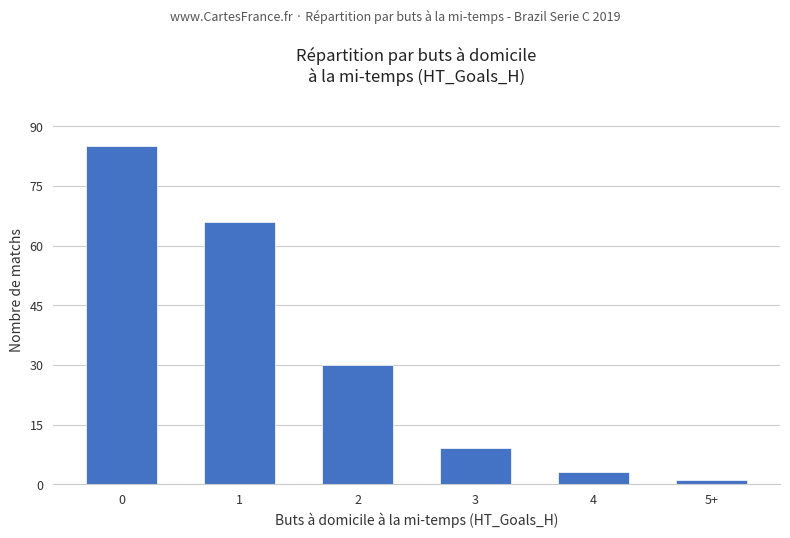

Reading left to right, what are all the values shown in this chart?

85	66	30	9	3	1